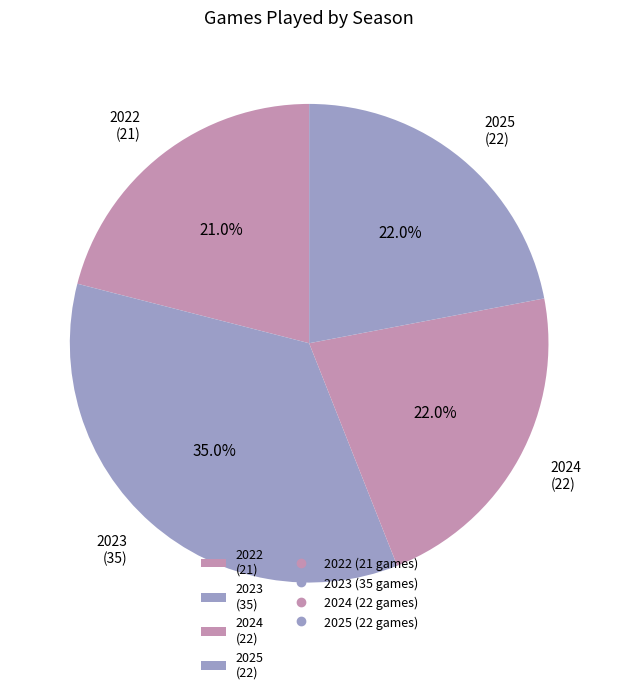

Is there any slice that represents more than half of the pie?

No